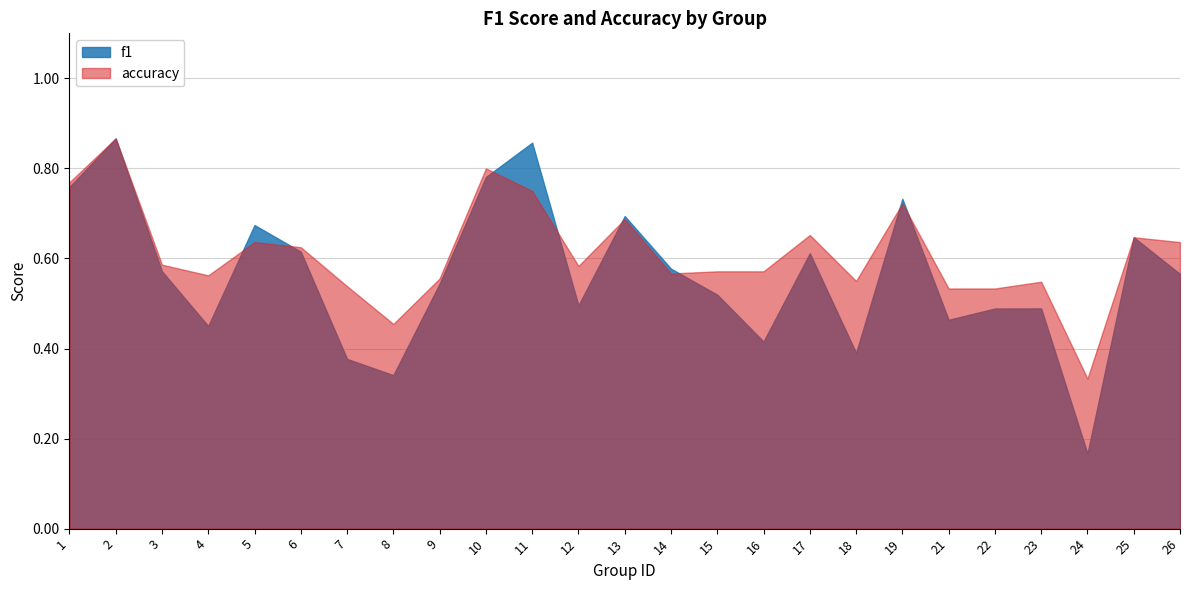

What is the difference between the second highest and second lowest values in the f1 series?

0.5